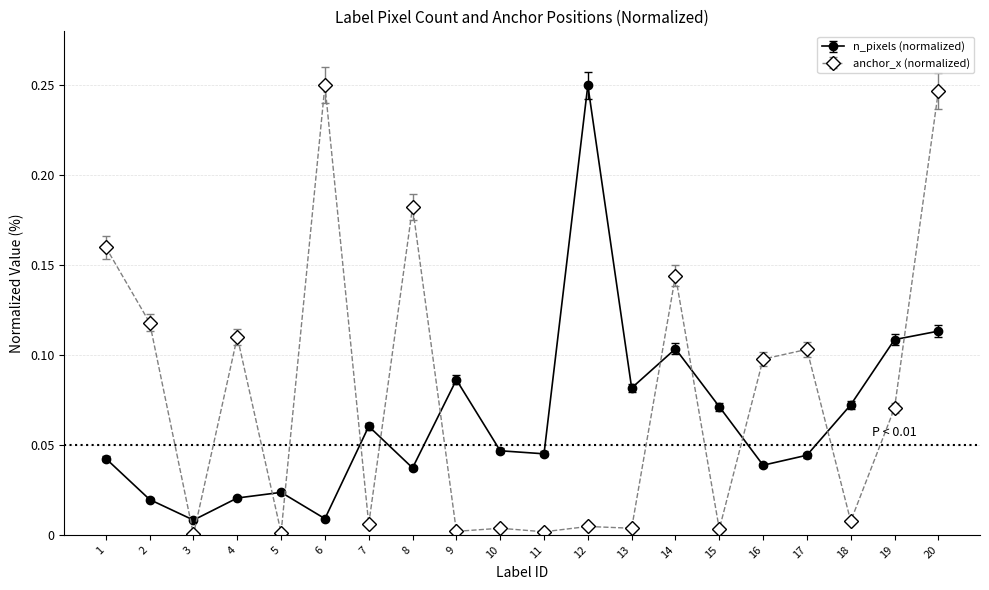

Between 7 and 9, which series saw the biggest shift?

n_pixels (normalized)